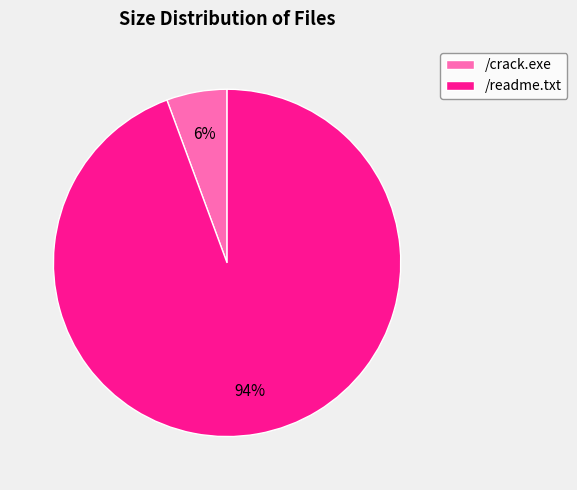

To the nearest percent, what is the combined percentage of /readme.txt and /crack.exe?

100%